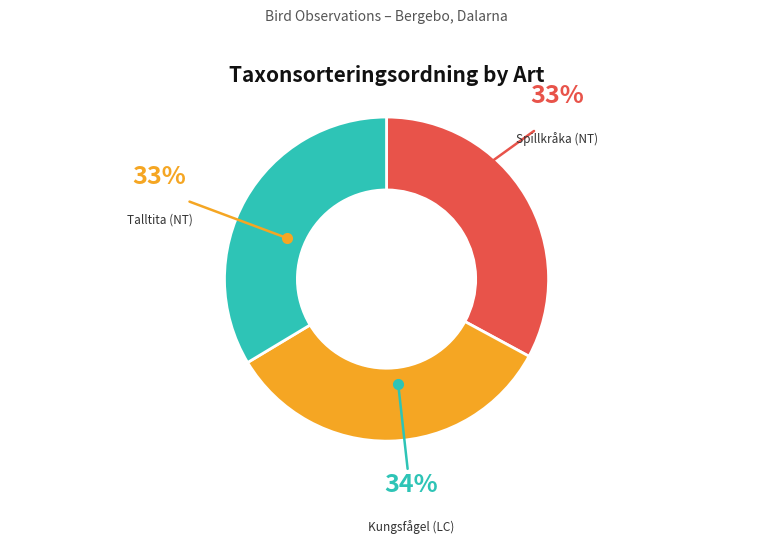

Is Talltita (NT) the majority of the pie?

No